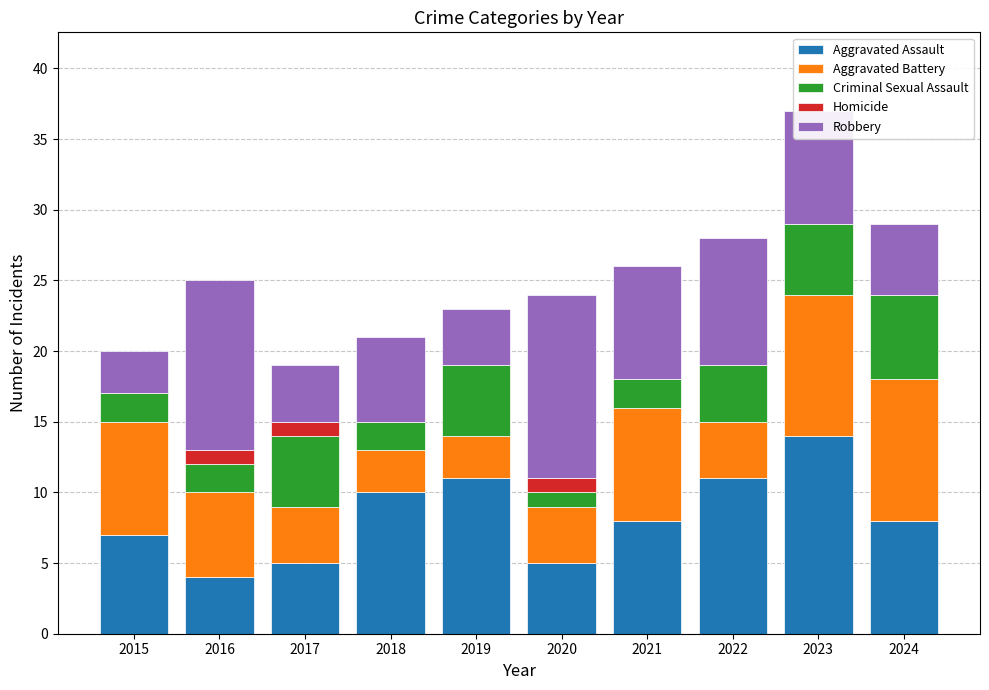

The value of Aggravated Assault at 2018 is 10. True or false?

True